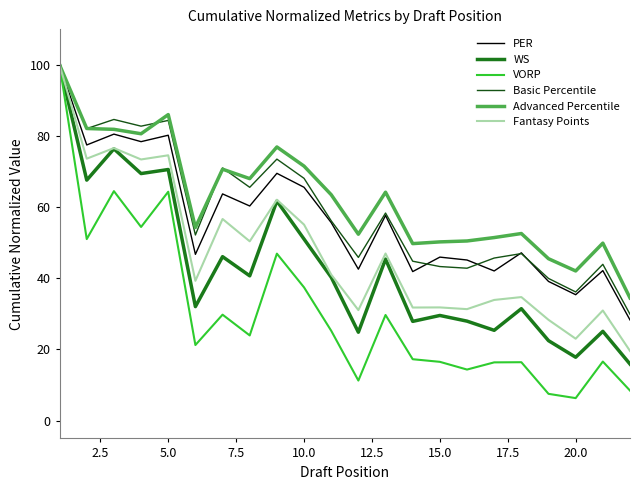

What is the minimum value shown in the chart?

6.3